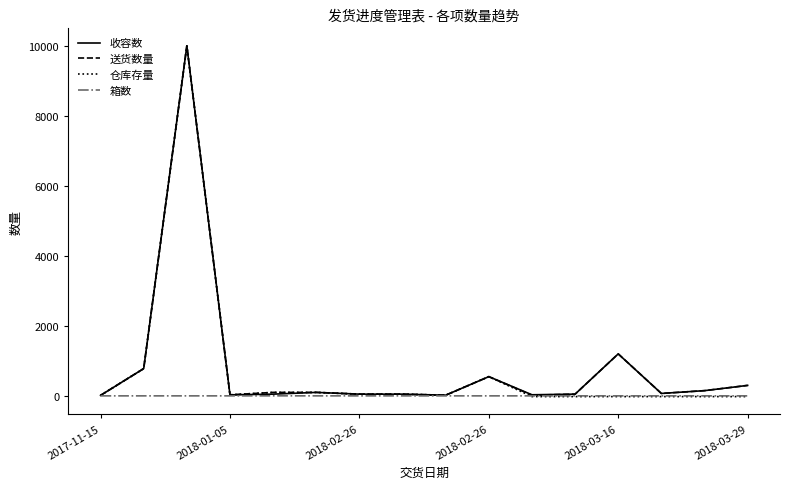

What is the greatest value displayed?

10000